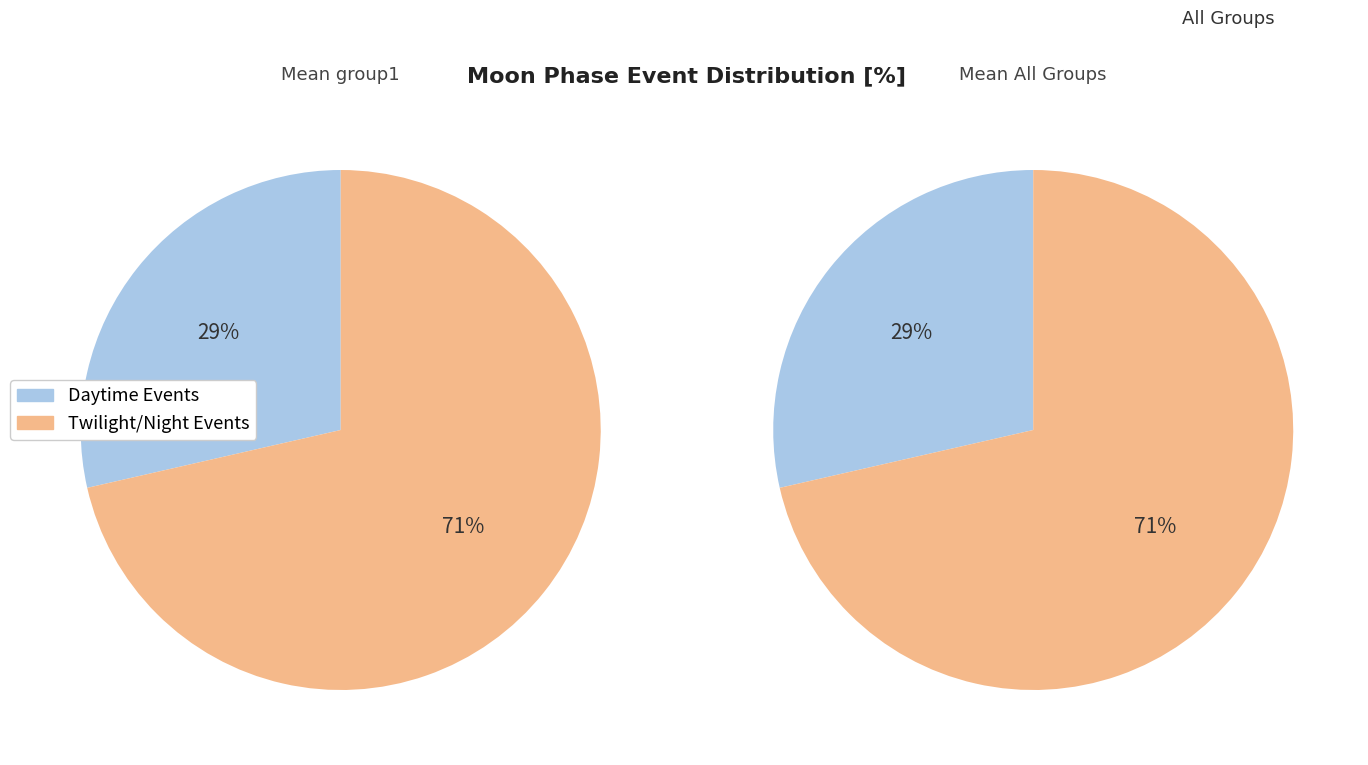

True or false: Sunrise accounts for 1% of the total.

False